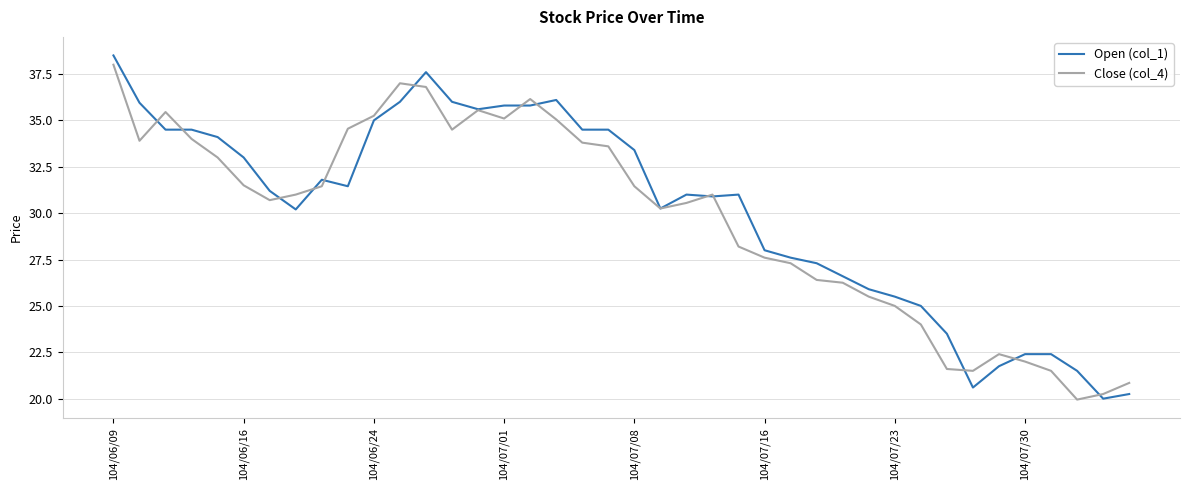

List the series in order of their peak value, lowest first.

Close (col_4), Open (col_1)